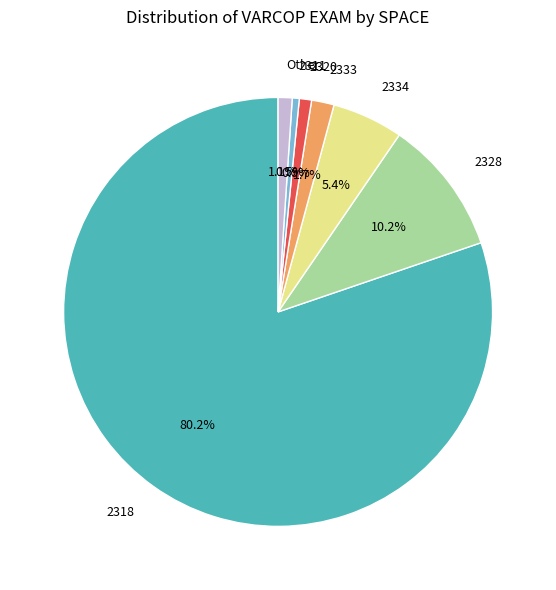

Approximately how many times larger is the value at 2334 compared to 2333?

3.2